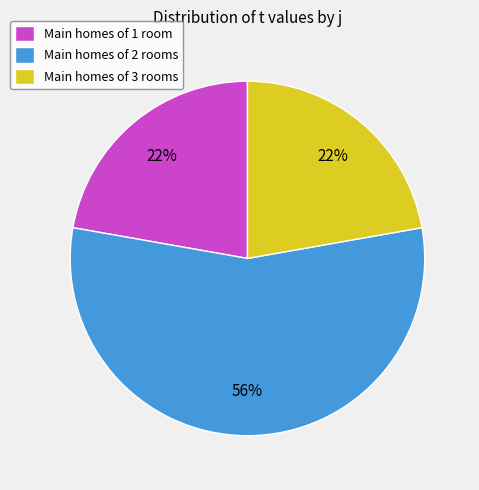

Which slice represents more than half of the pie?

Main homes of 2 rooms